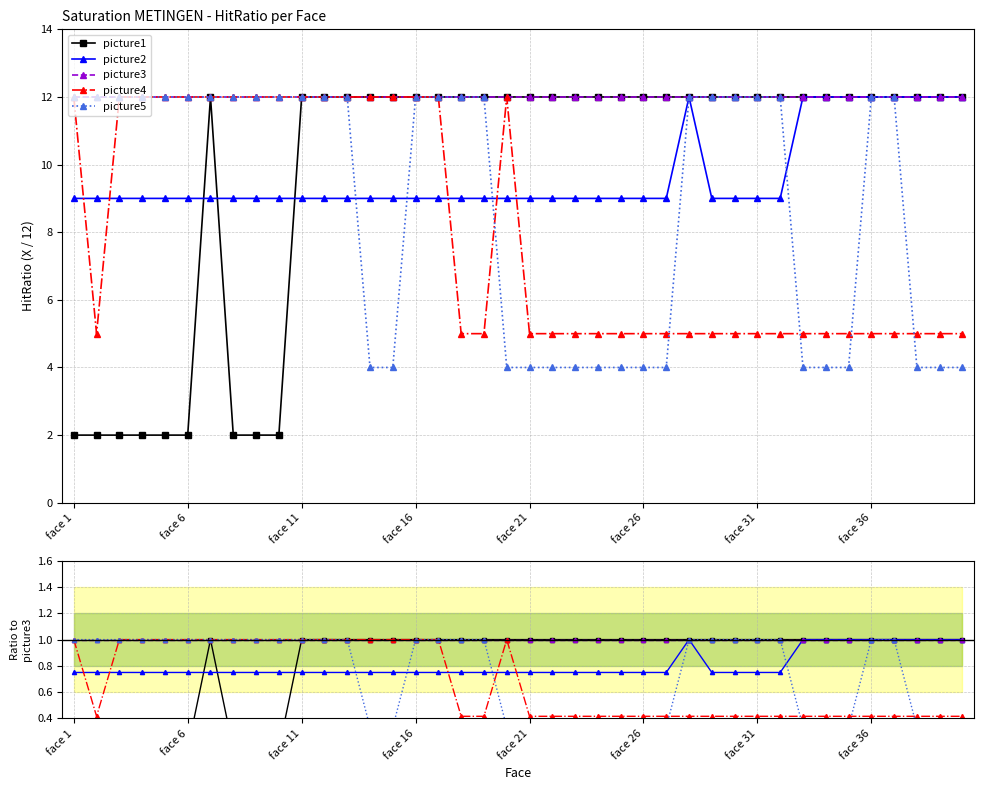

What is the sum of the picture4 values at 37 and 14?

1.4